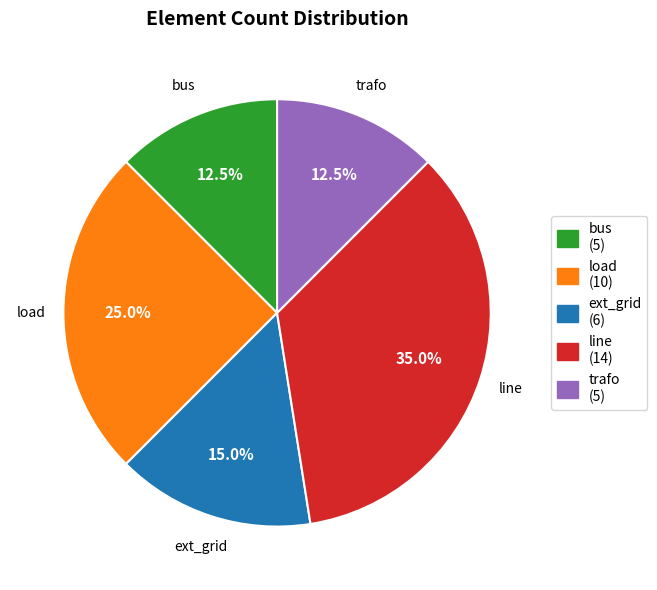

What is the total percentage of load and bus?

37.5%